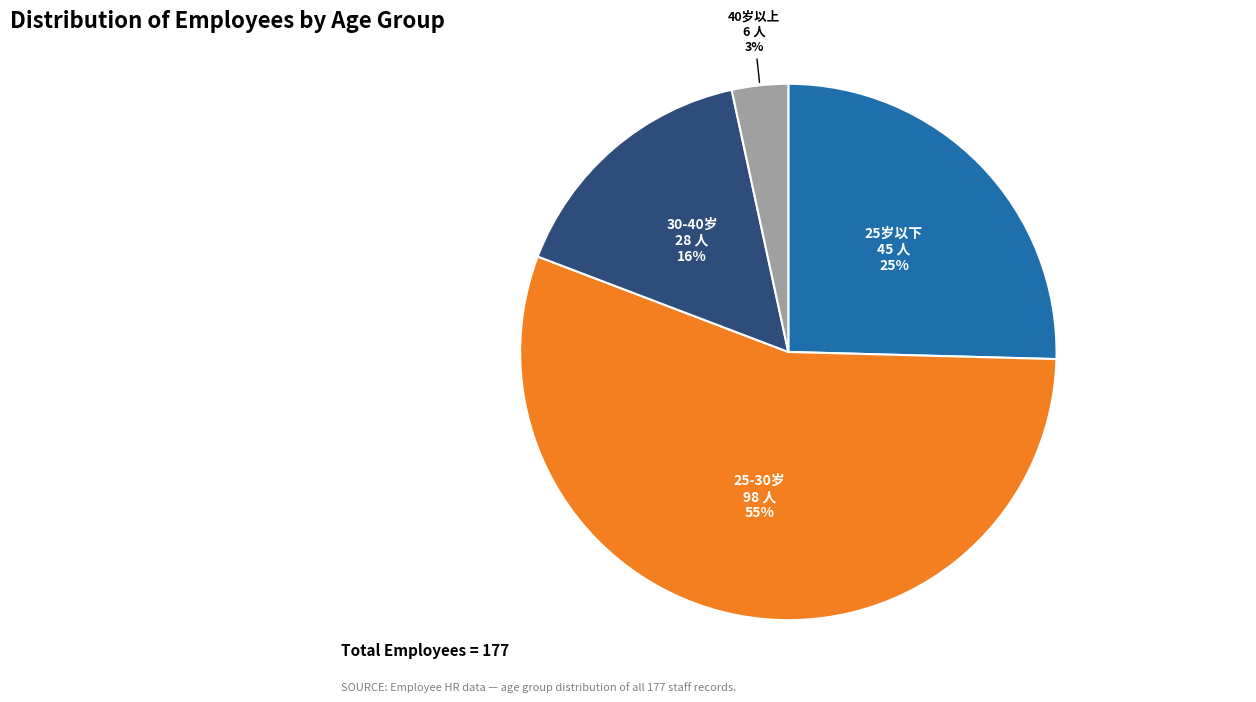

What is the largest slice in the pie chart?

25-30岁